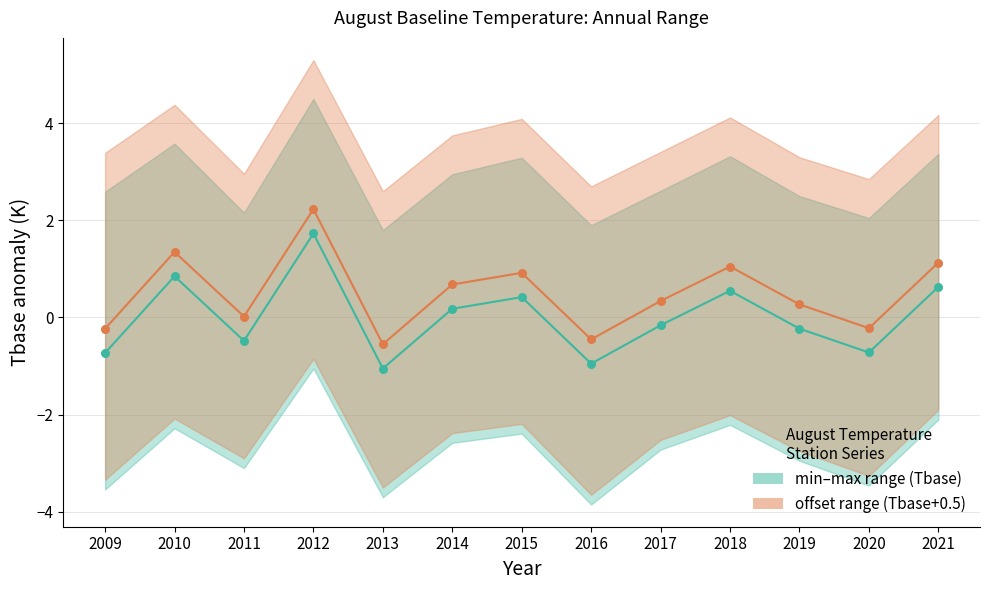

At how many categories does at least one series exceed 0?

9